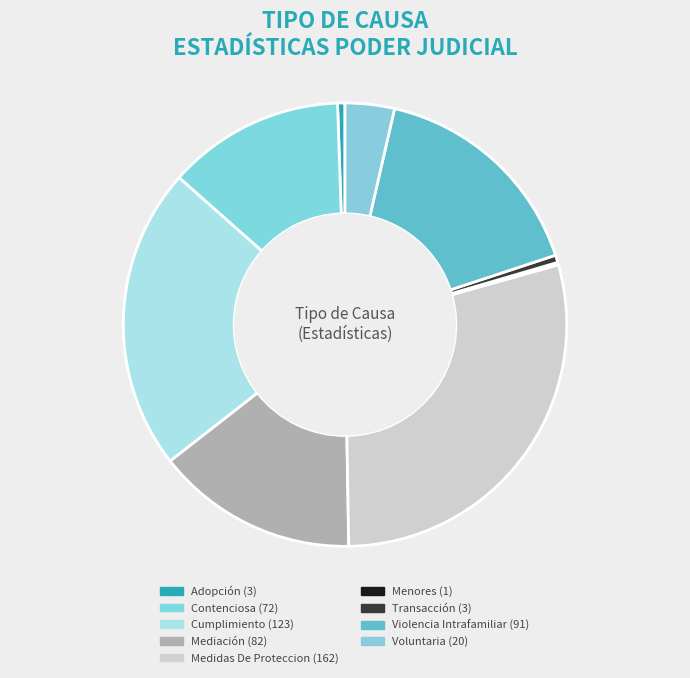

What portion of the pie excludes Menores?

99.8%